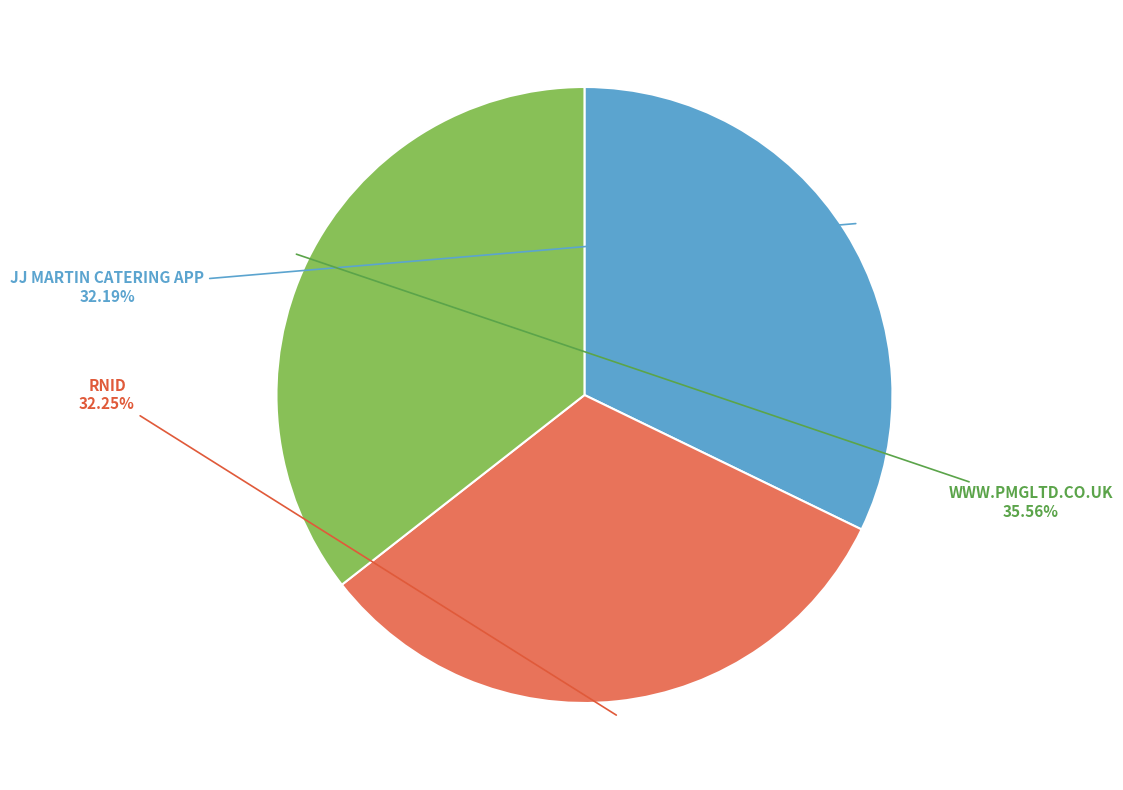

Does any single category account for the majority?

No